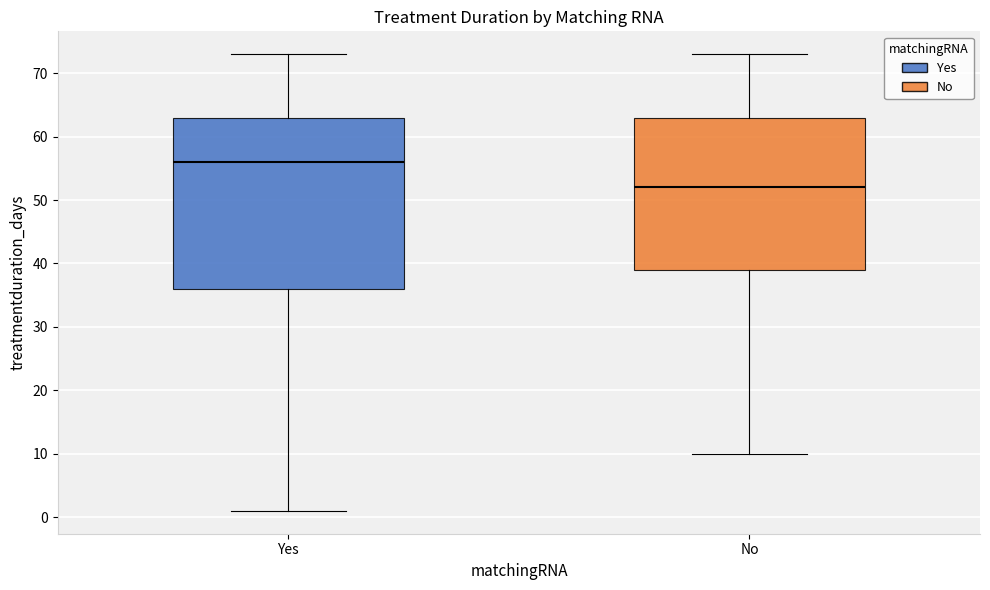

Which box is the tallest, from its lower edge to its upper edge?

Yes